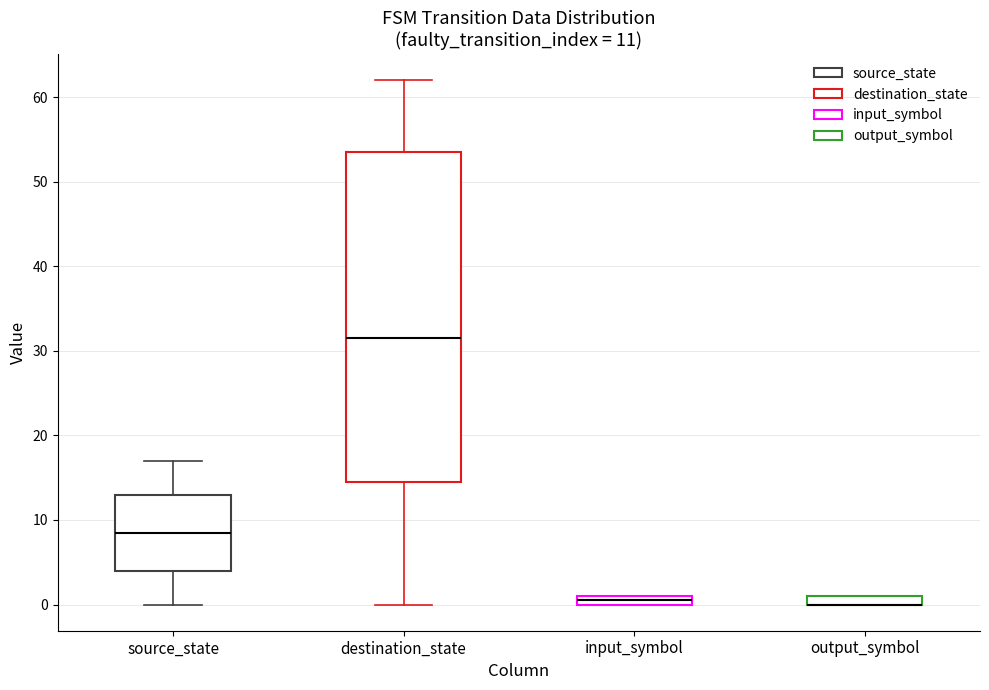

Which box is the tallest, from its lower edge to its upper edge?

destination_state